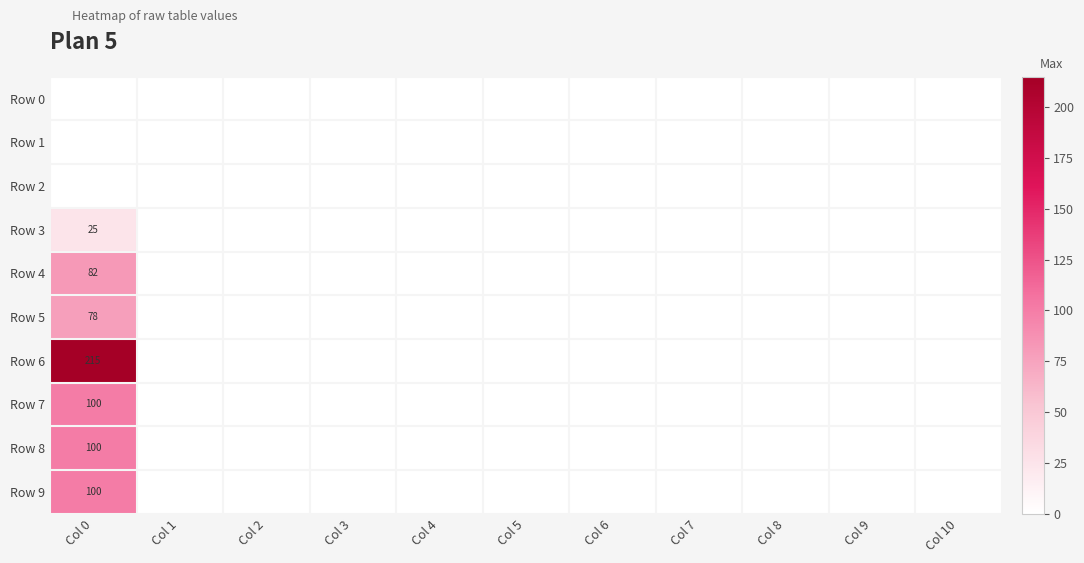

The value of Row 7 at Col 1 is -63. True or false?

False